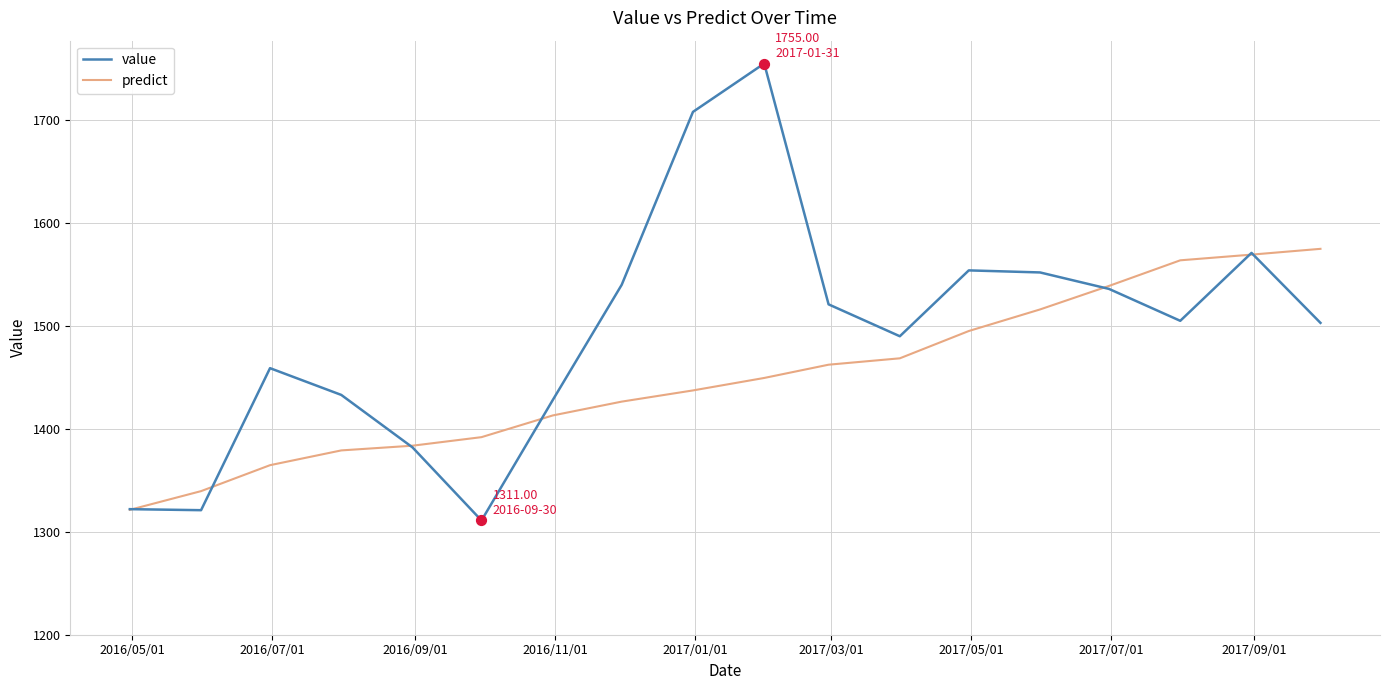

Which series has the largest total across all categories?

value